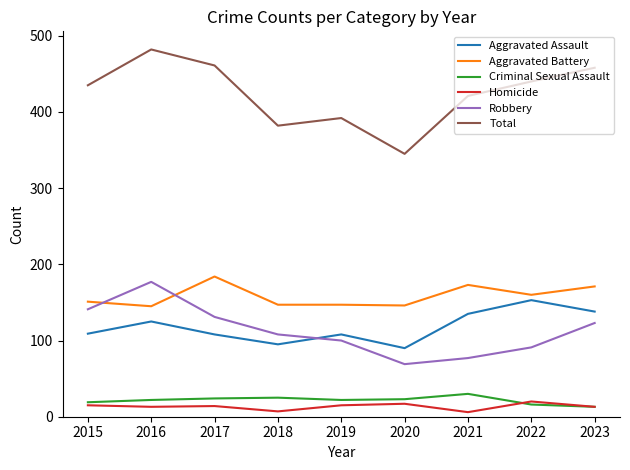

Which series has the widest spread of values?

Total